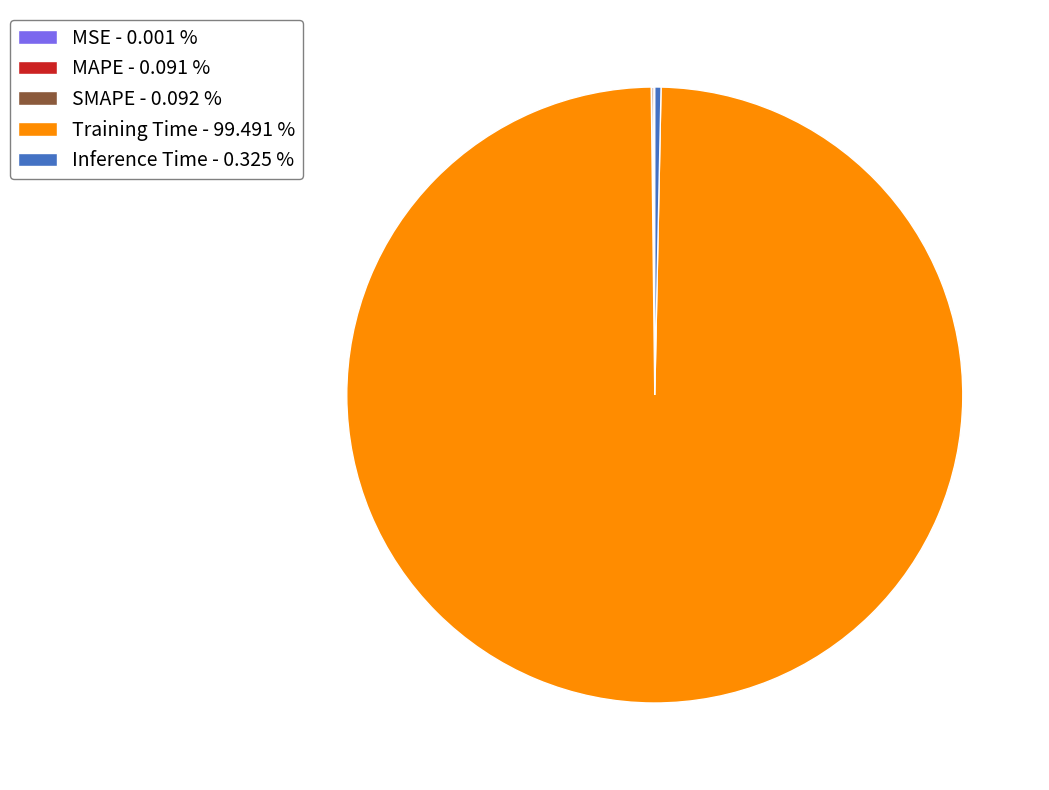

Is there any slice that represents more than half of the pie?

Yes